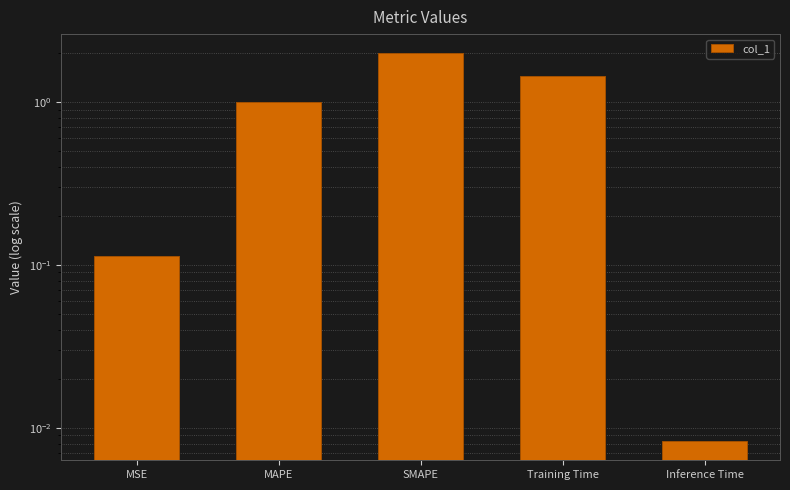

What is the label of the 1st bar from the left?

MSE